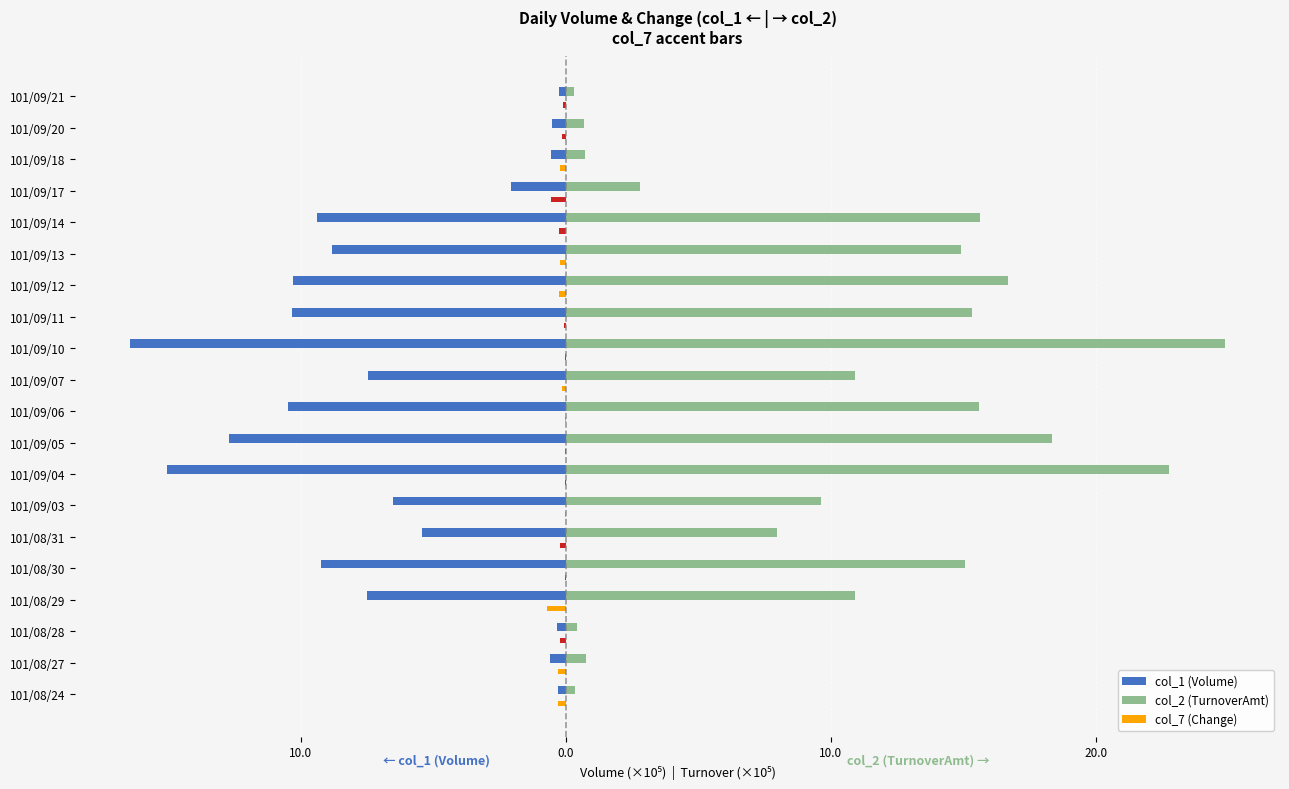

What are all the series names shown in the legend?

col_1 (Volume), col_2 (TurnoverAmt), col_7 (Change)